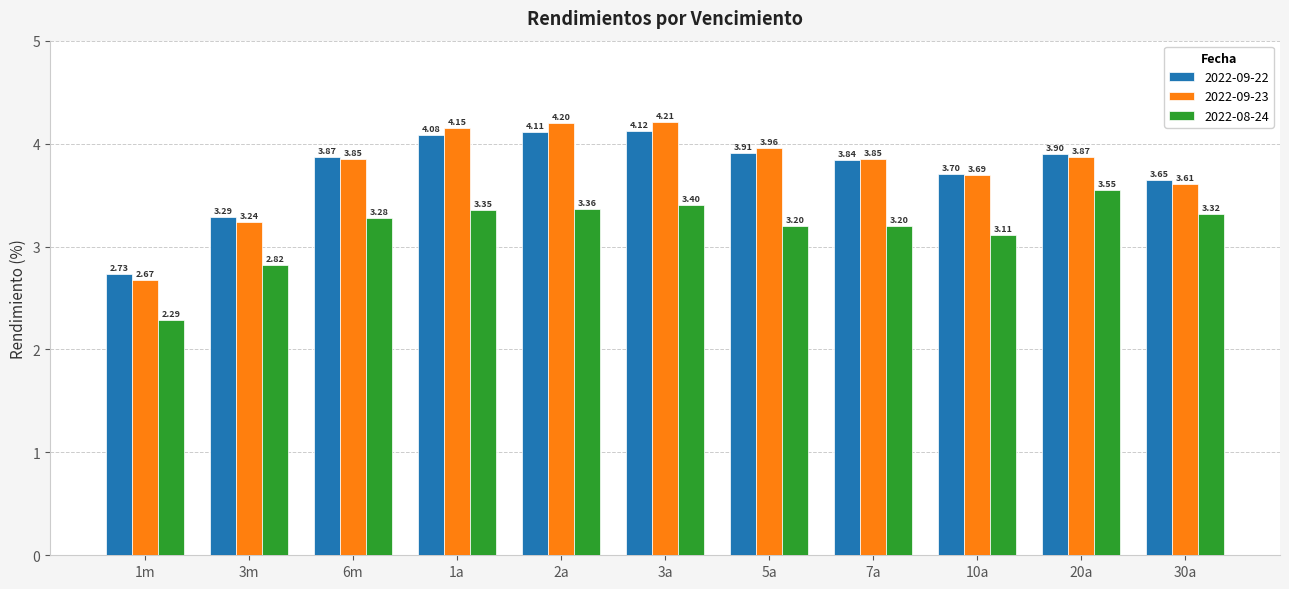

Does the chart contain stacked bars?

No